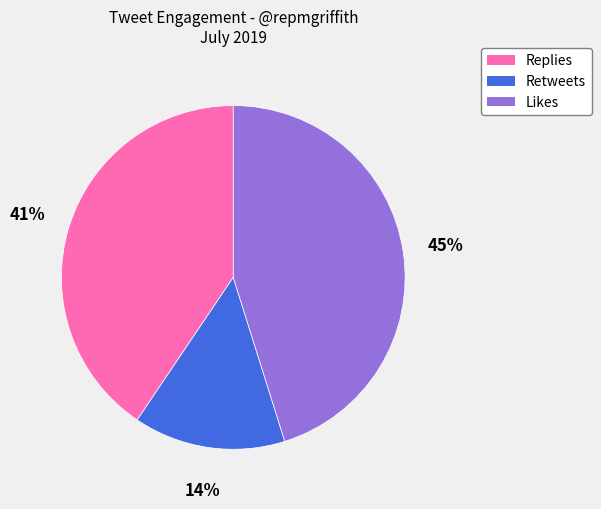

How many segments does this pie chart have?

3